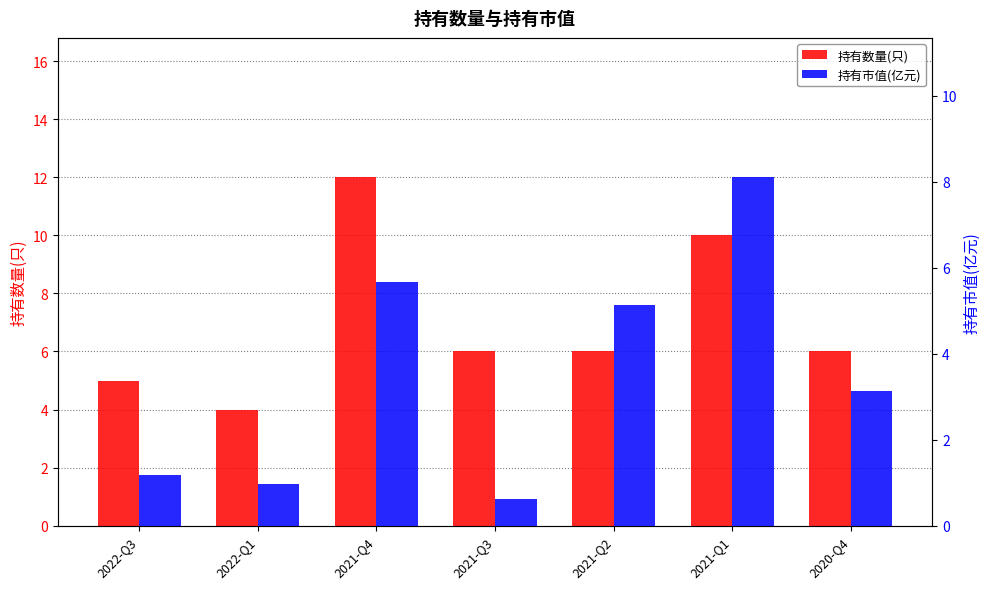

At which category is the sum across all series the highest?

2021-Q1